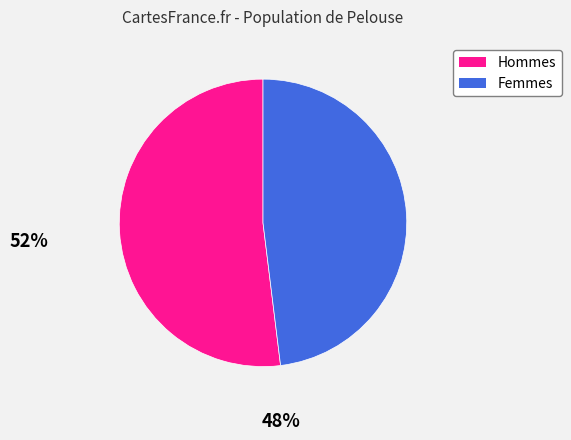

Is it true that Hommes is 47% of the pie?

False